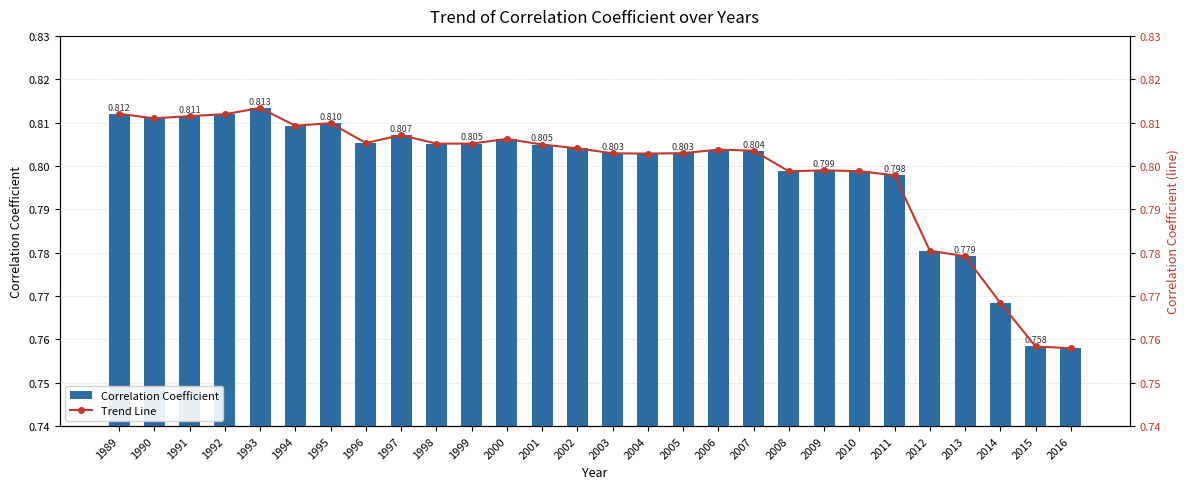

Are the bars horizontal?

No